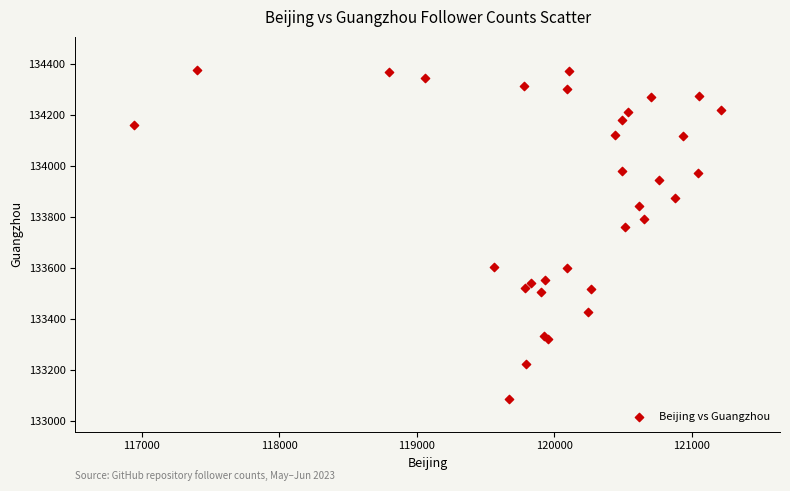

What Y value in the scatter plot is closest to 133733?

133763